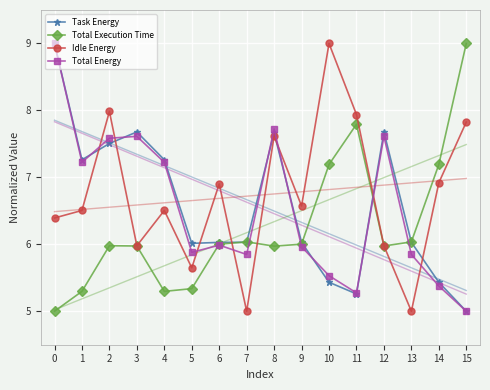

What is the difference between the Total Execution Time values at 15 and 5?

3.7